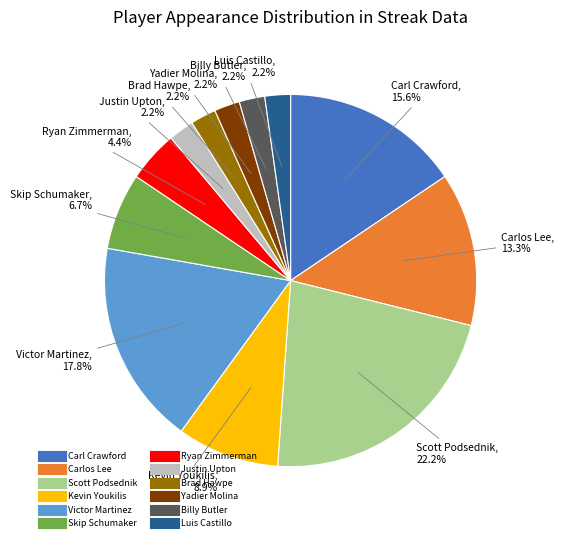

Which has a higher value, Carl Crawford or Carlos Lee?

Carl Crawford